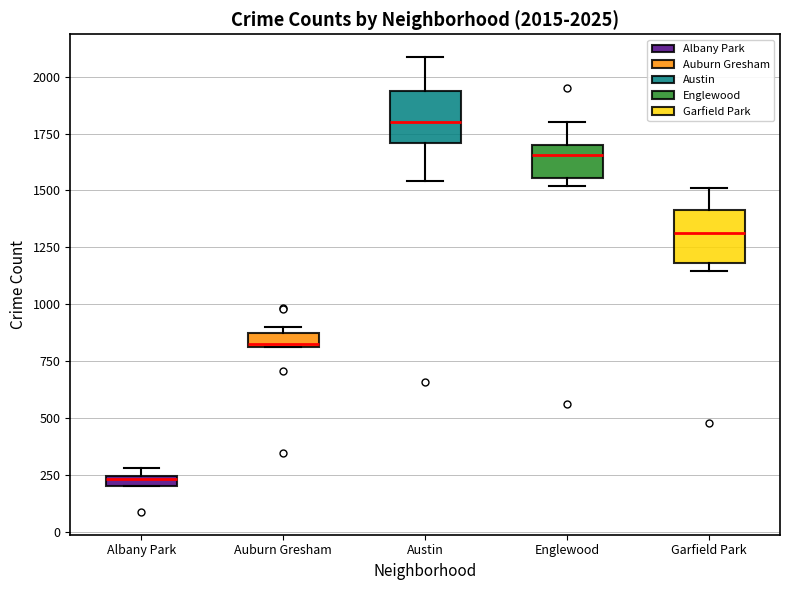

Which box has the lowest median line?

Albany Park